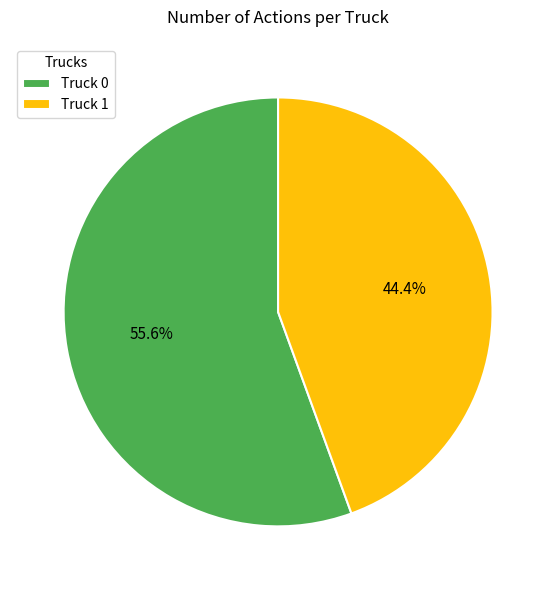

To the nearest percent, what is the difference between the Truck 1 and Truck 0 slice percentages?

11%